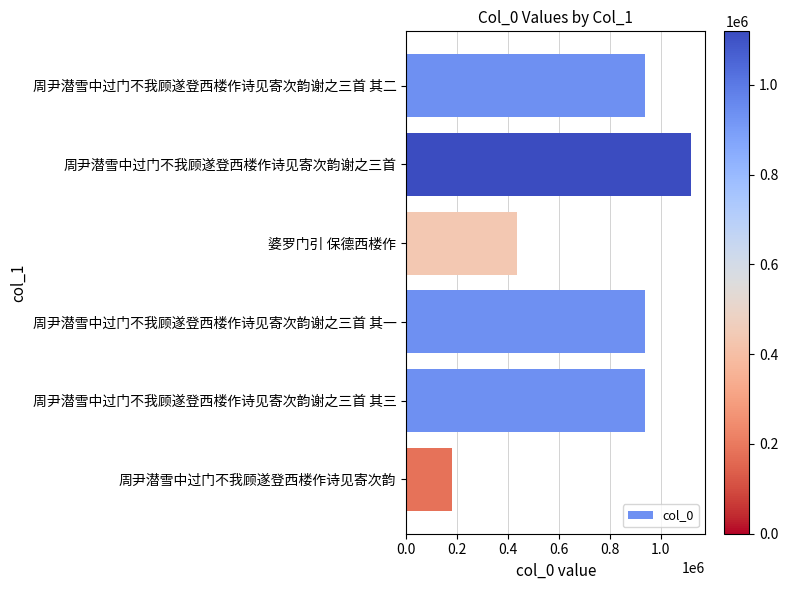

What is the value of the 1st bar from the top?

937756